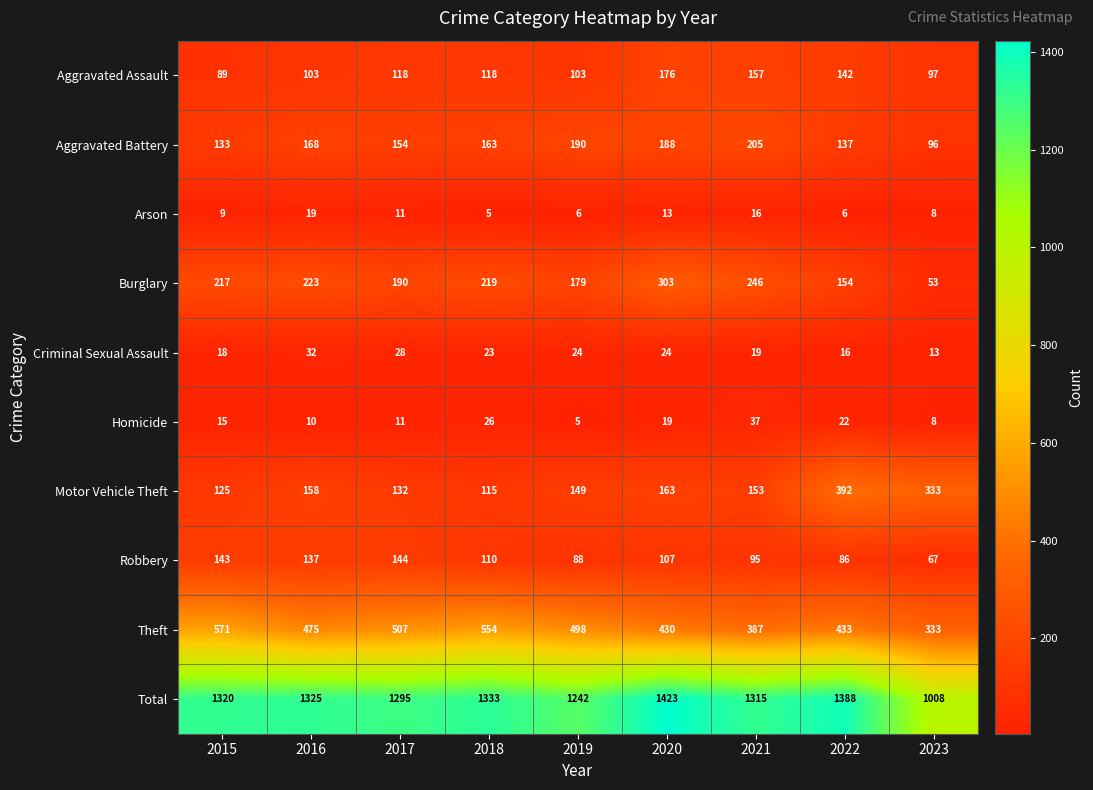

What is the spread (max minus min) of values at 2020?

1410